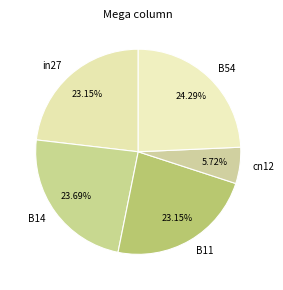

Which has a higher value, B11 or B54?

B54